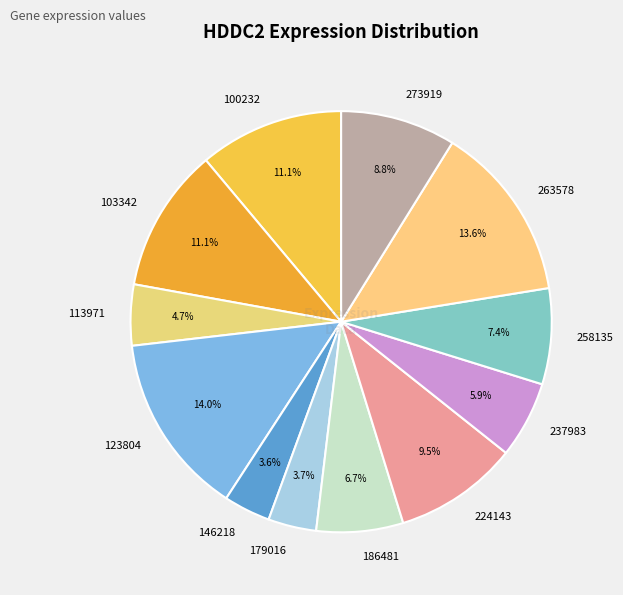

Does any single category account for the majority?

No